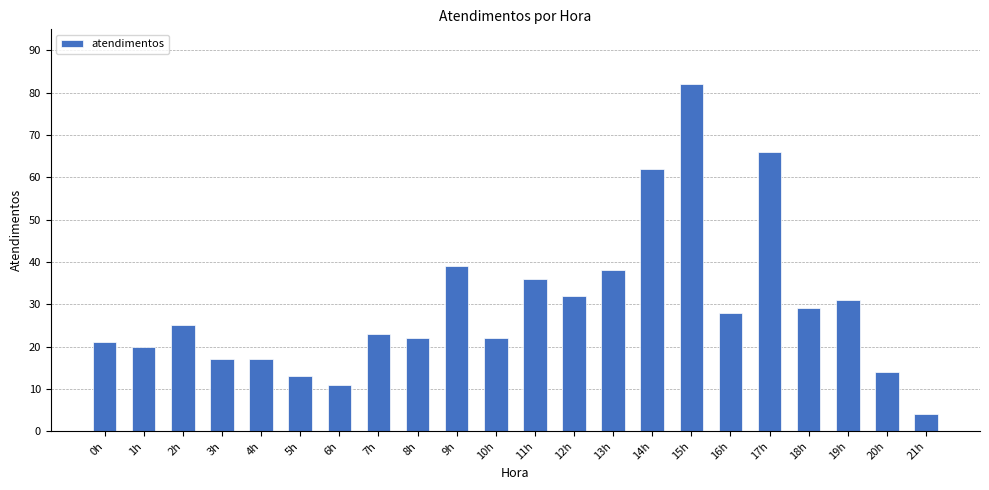

Between 2h and 11h, which is larger?

11h